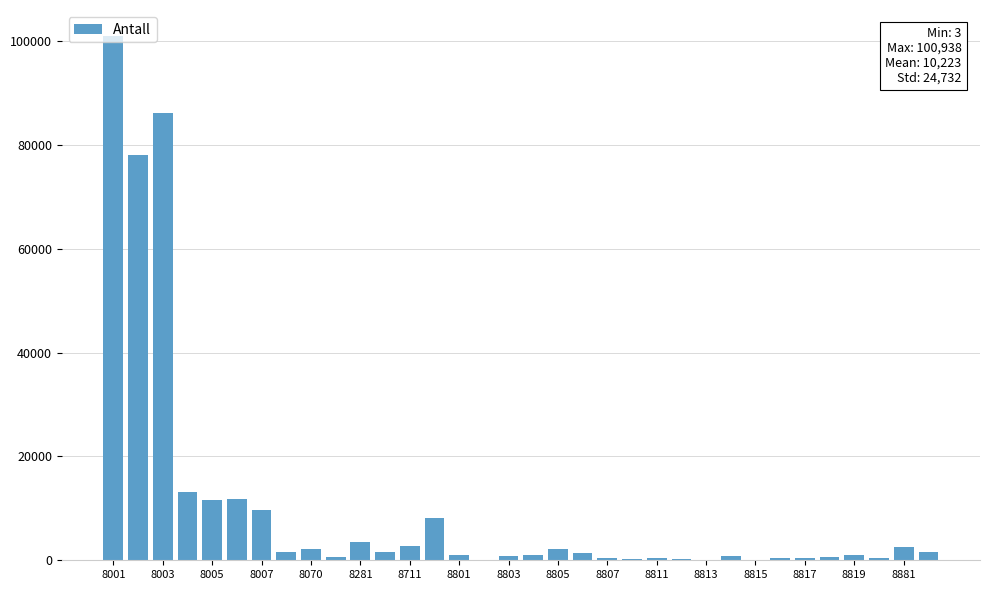

The chart shows a value of 2115 at 8070. True or false?

True